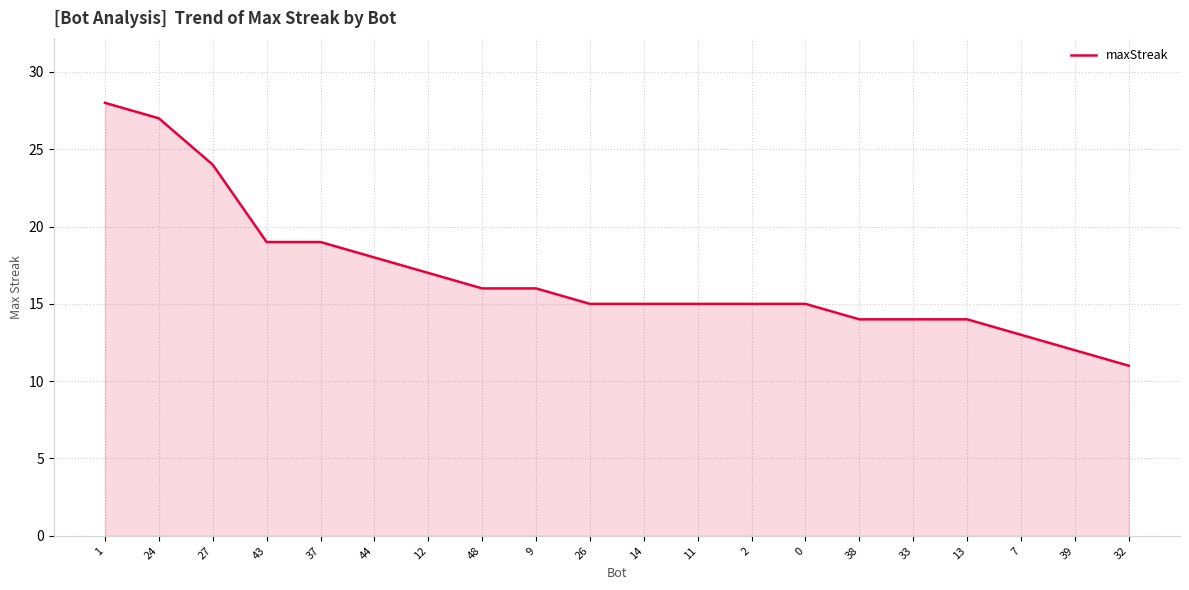

What is the difference between the maximum and minimum values?

17